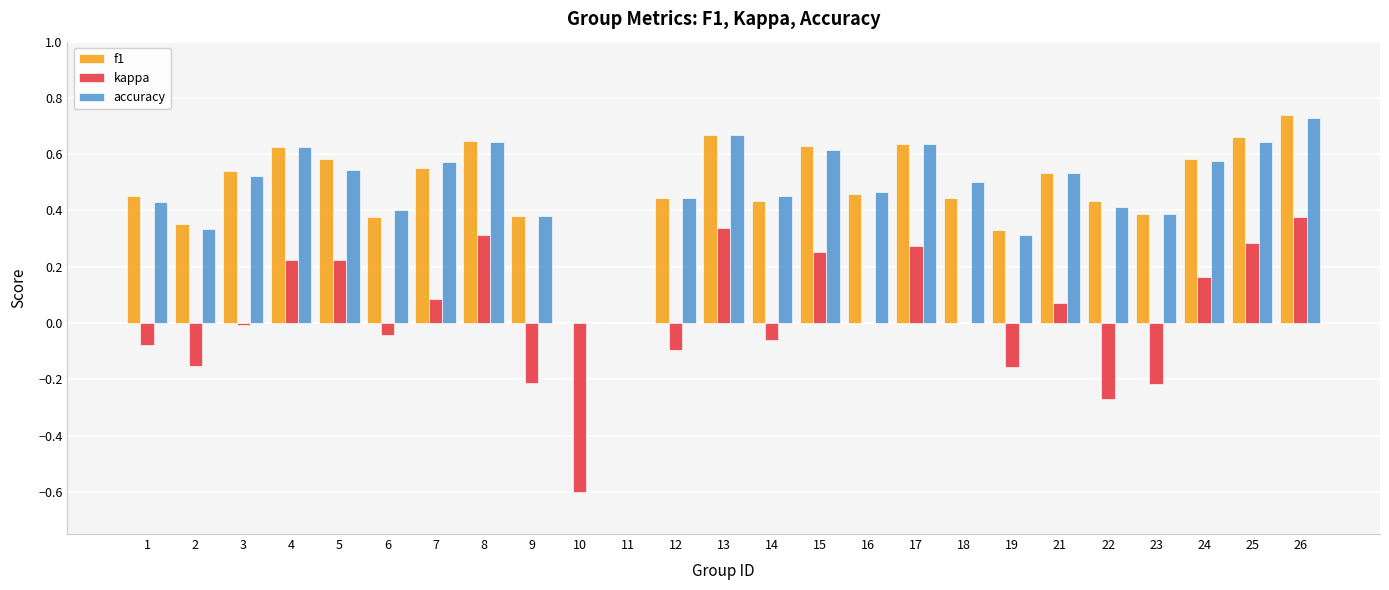

At which label does f1 reach its peak?

26